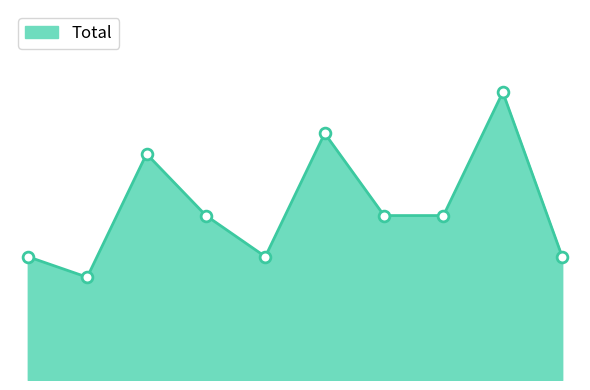

How many lines are shown in the chart?

1